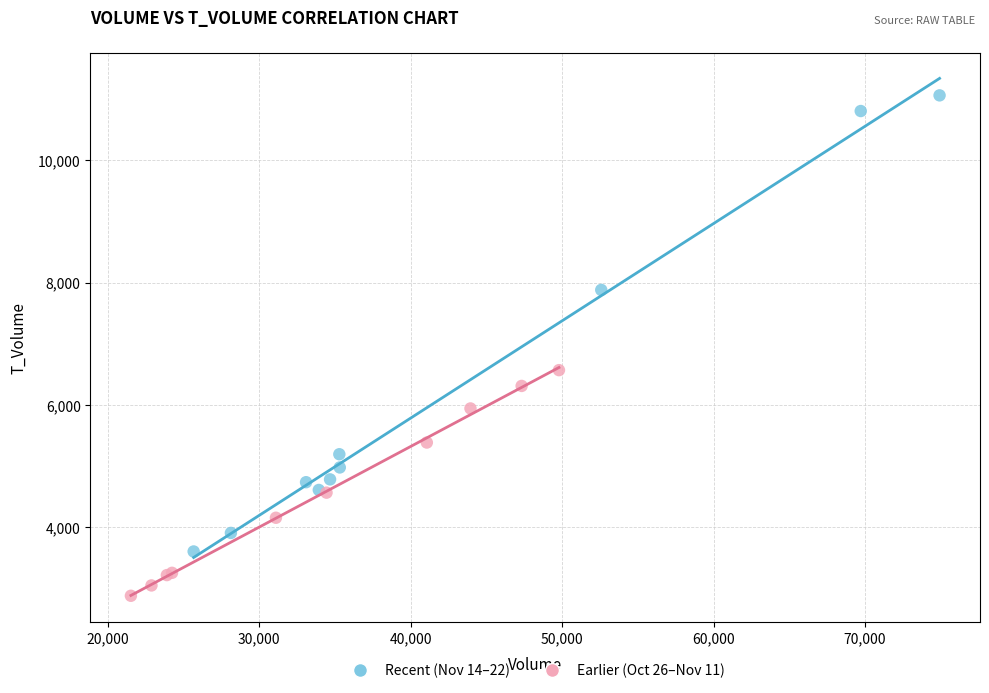

Which series contains the lowest Y value?

Earlier (Oct 26–Nov 11)